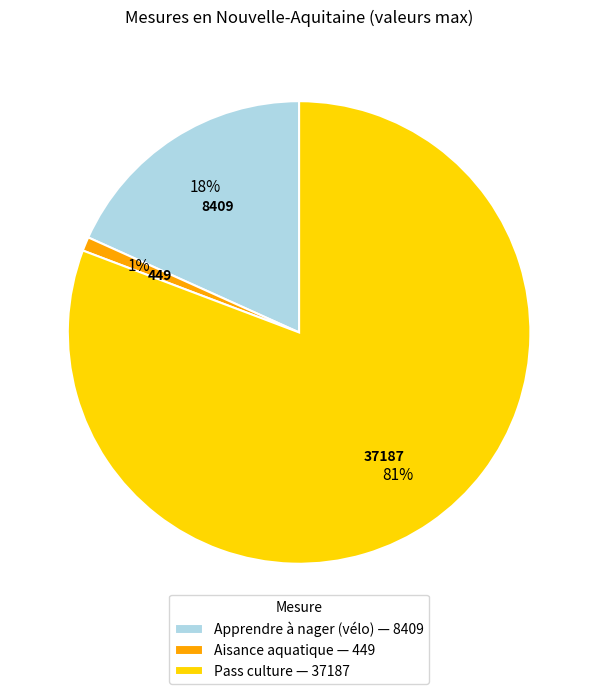

Do Apprendre à nager (vélo) — 8409 and Pass culture — 37187 together represent more than half of the pie?

Yes